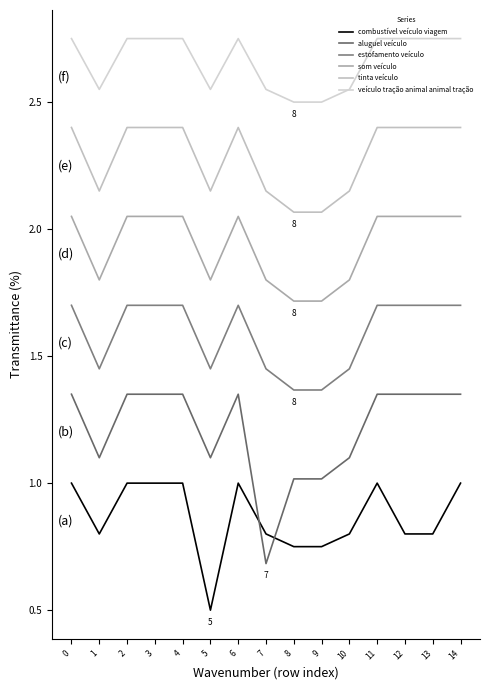

How many lines are shown in the chart?

6